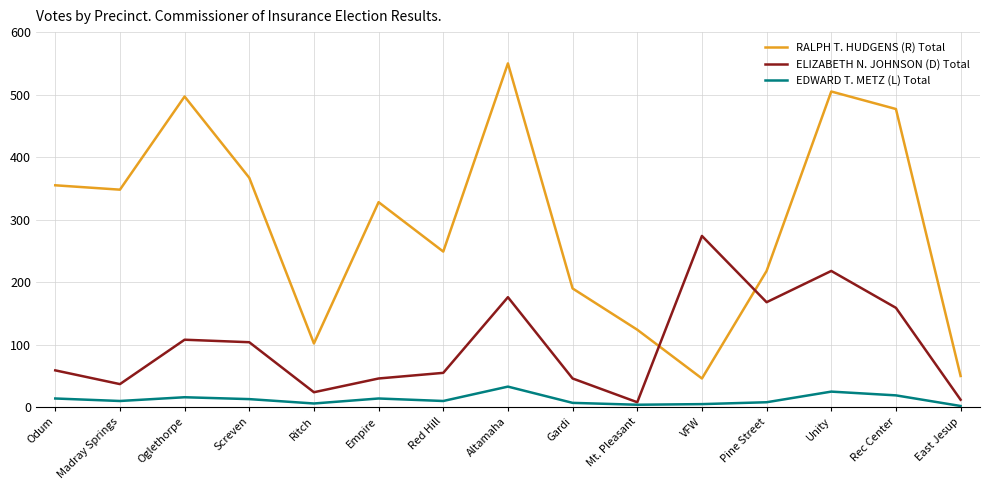

What are all the series names shown in the legend?

RALPH T. HUDGENS (R) Total, ELIZABETH N. JOHNSON (D) Total, EDWARD T. METZ (L) Total